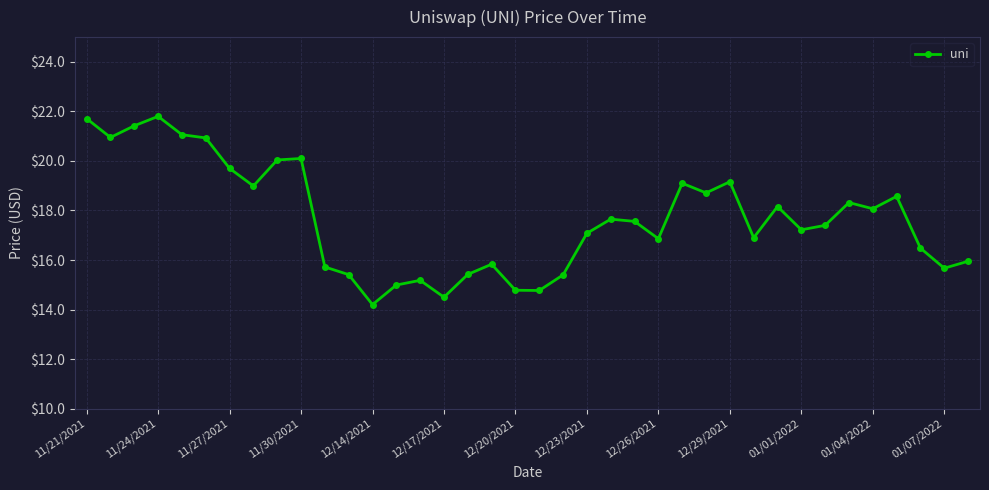

What is the difference between the maximum and minimum values?

7.6